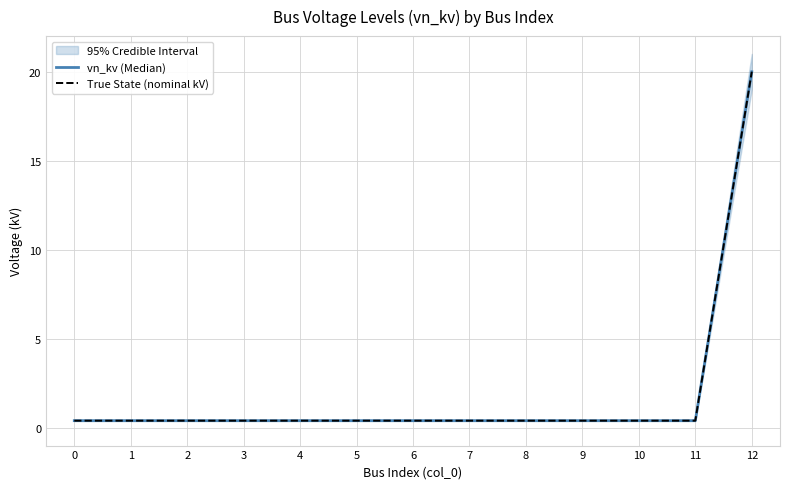

The value of True State (nominal kV) at 9 is 0.6. True or false?

False